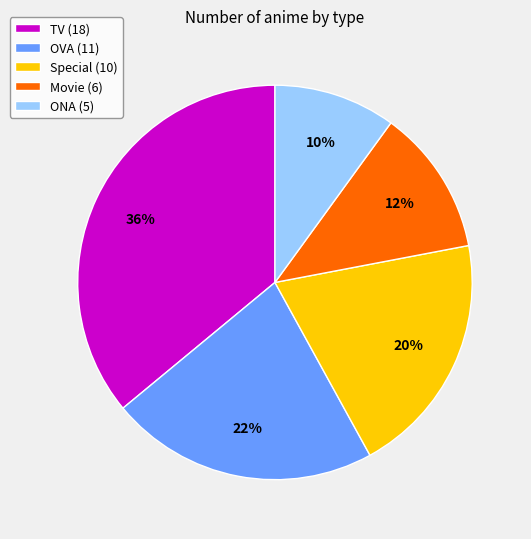

Count the number of slices in the pie.

5